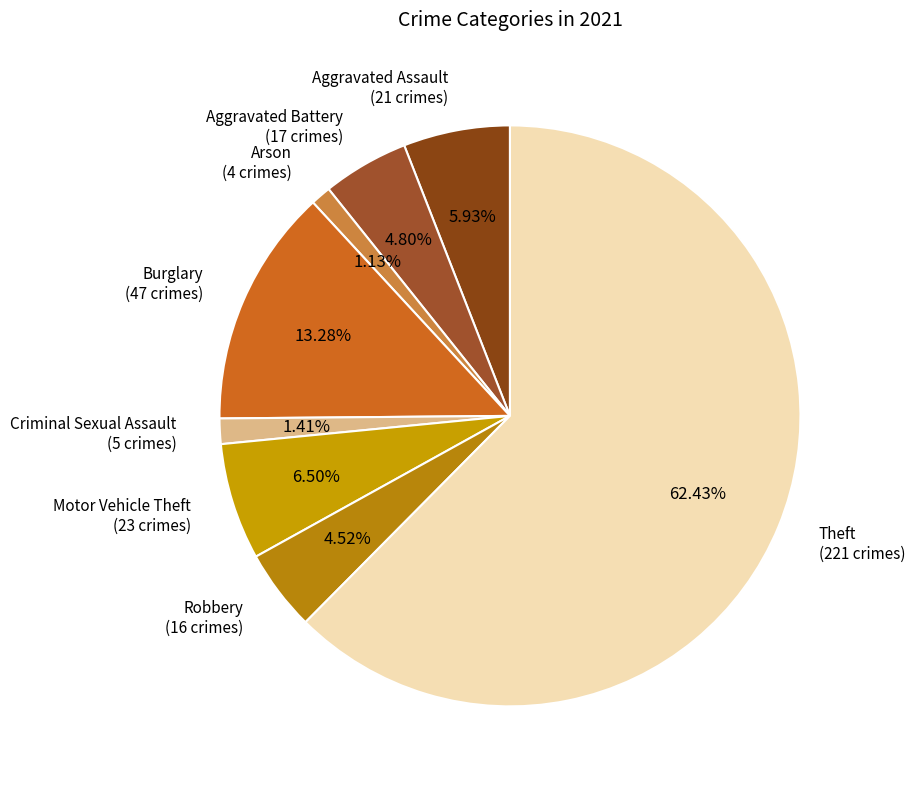

Between Aggravated Assault and Theft, which is larger?

Theft